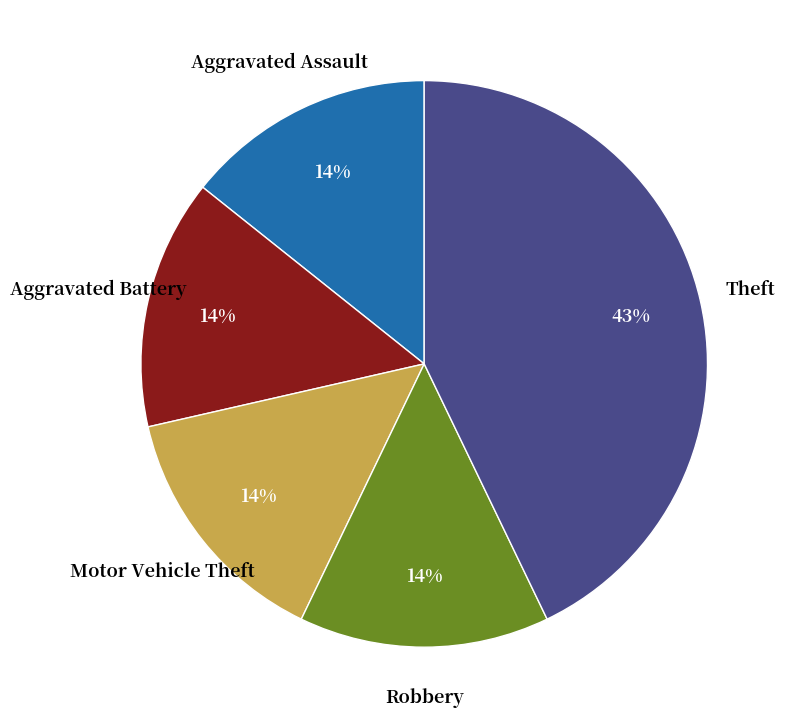

True or false: Robbery accounts for 14% of the total.

True